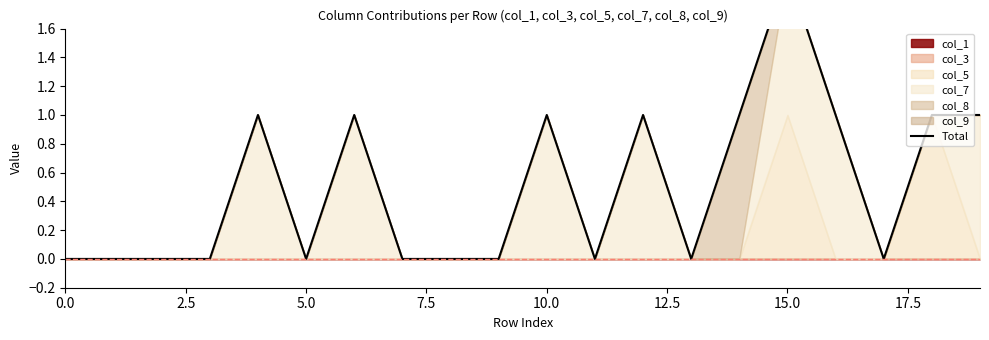

How many interior local peaks (higher than both neighbors) does the data have?

5